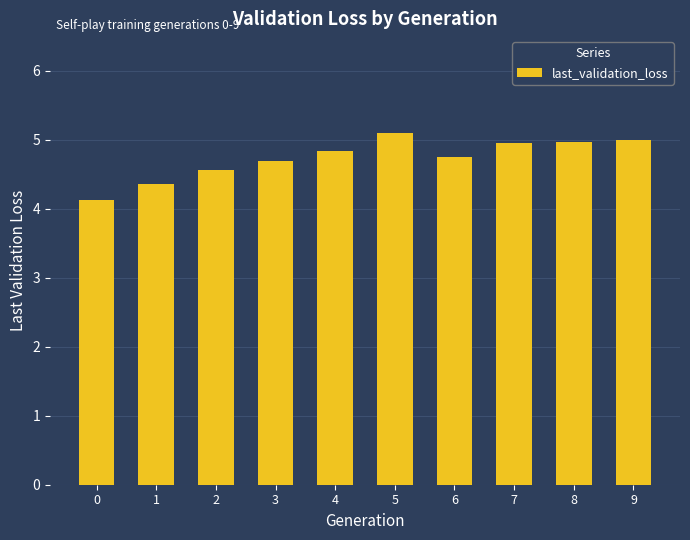

What is the value of the 8th bar from the left?

5.0